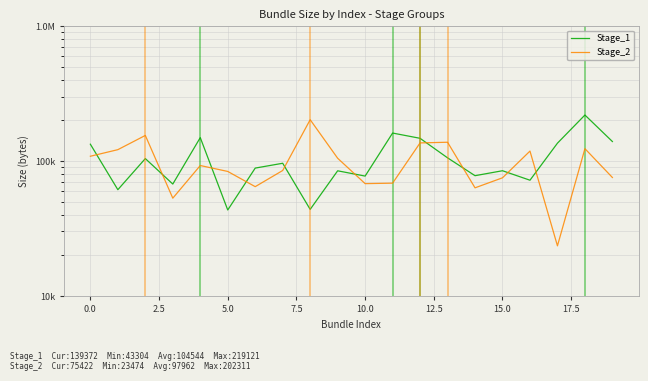

What is the difference between the highest and lowest values at 7.5?

56506